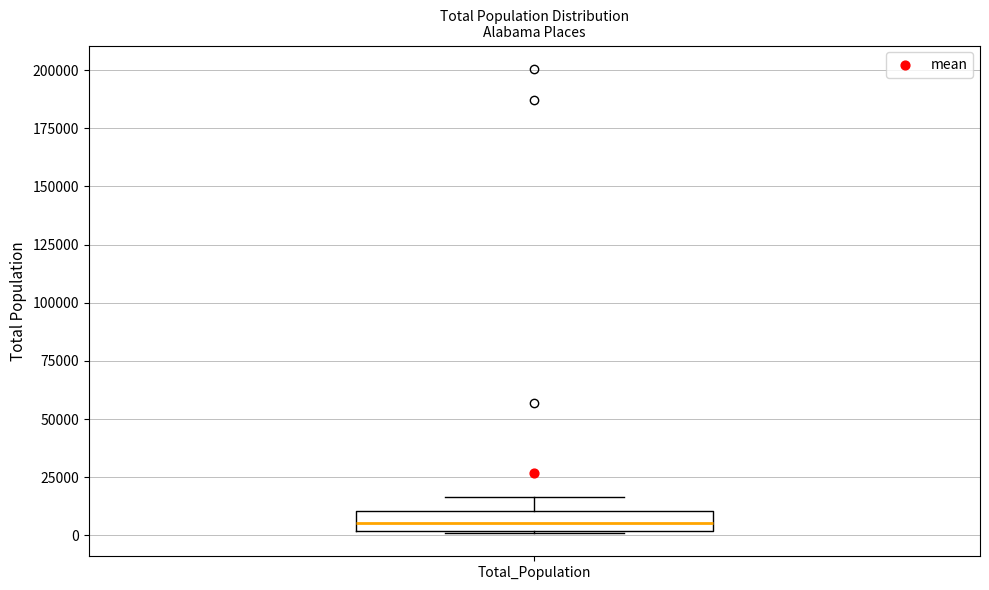

Where does the median line of the box for Total_Population sit on the y-axis? The values are not printed on the chart, so give them approximately, as read against the axis.

5000